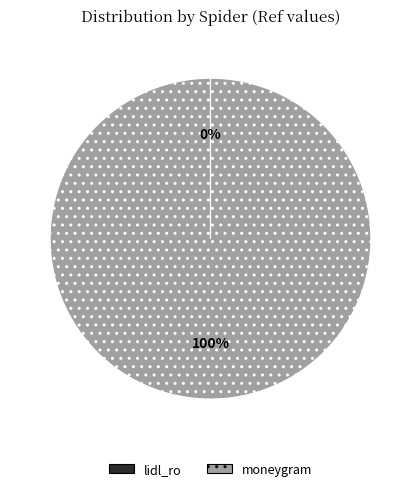

True or false: moneygram accounts for 100% of the total.

True